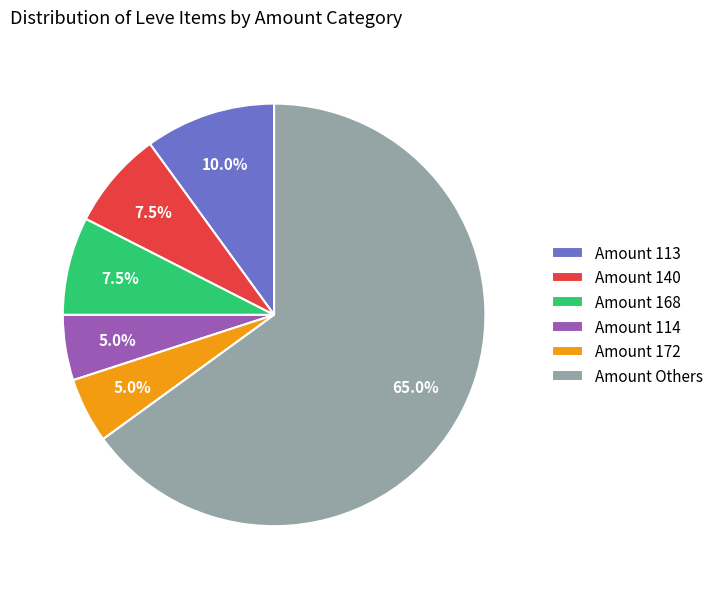

How many segments does this pie chart have?

6